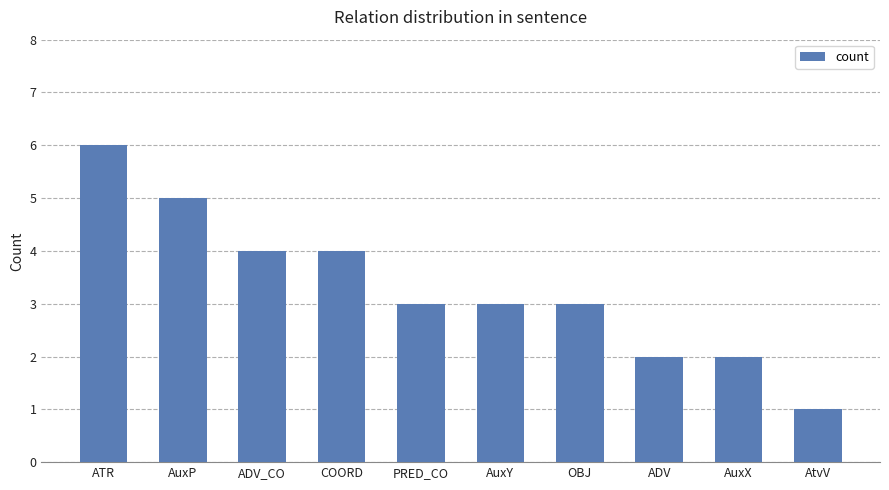

What is the ratio of the value at ADV to the value at AuxY?

0.7